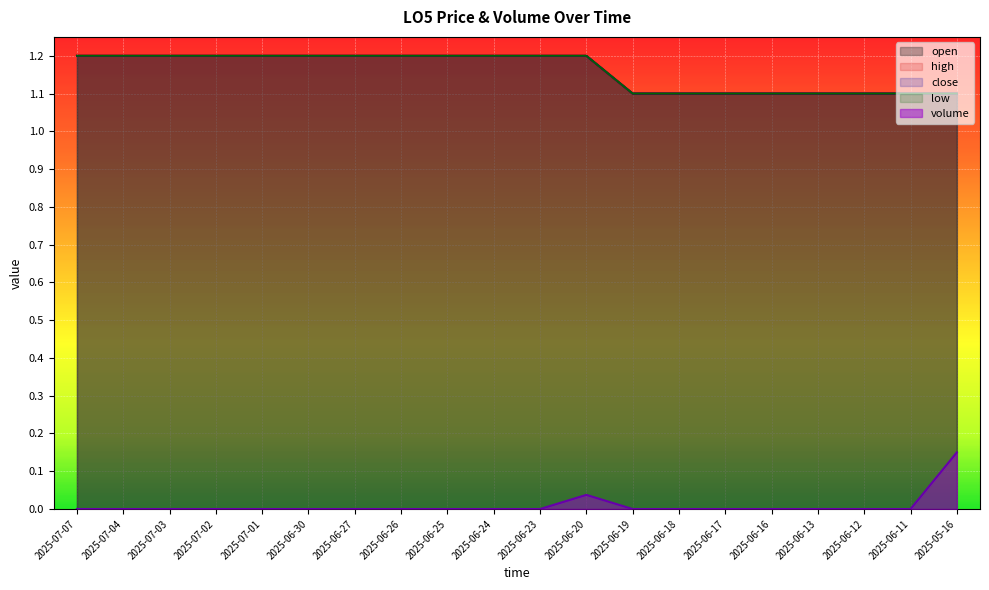

What is the difference between the open values at 2025-06-11 and 2025-06-20?

0.1